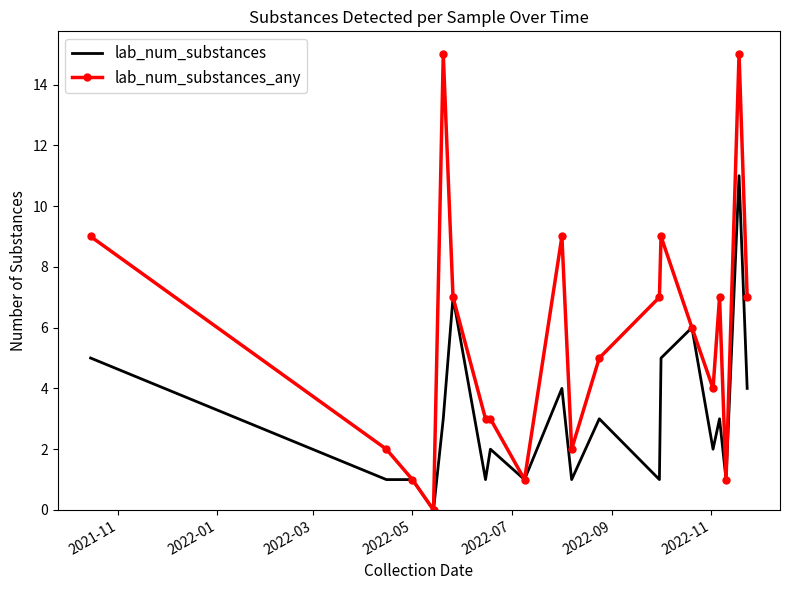

What is the difference between the second highest and second lowest values in the lab_num_substances_any series?

14